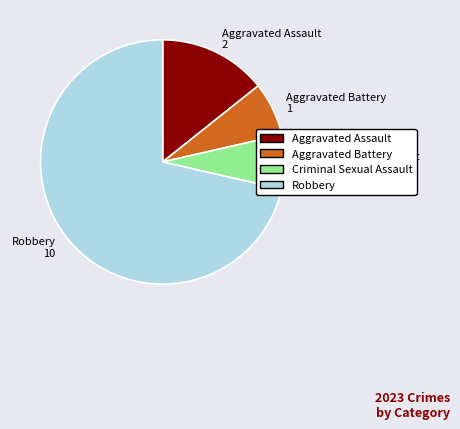

Do Criminal Sexual Assault 1 and Aggravated Assault 2 together represent more than half of the pie?

No